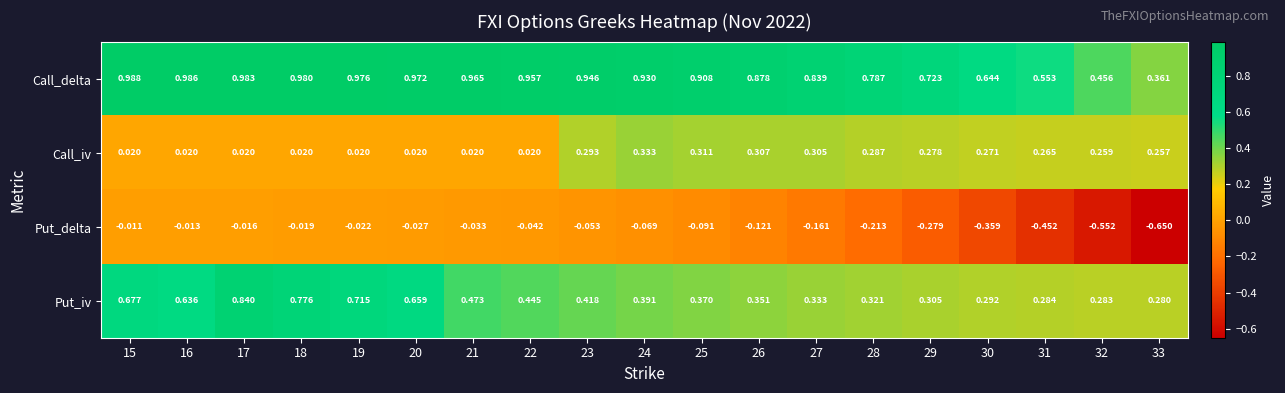

Which category has the highest value across all series?

15